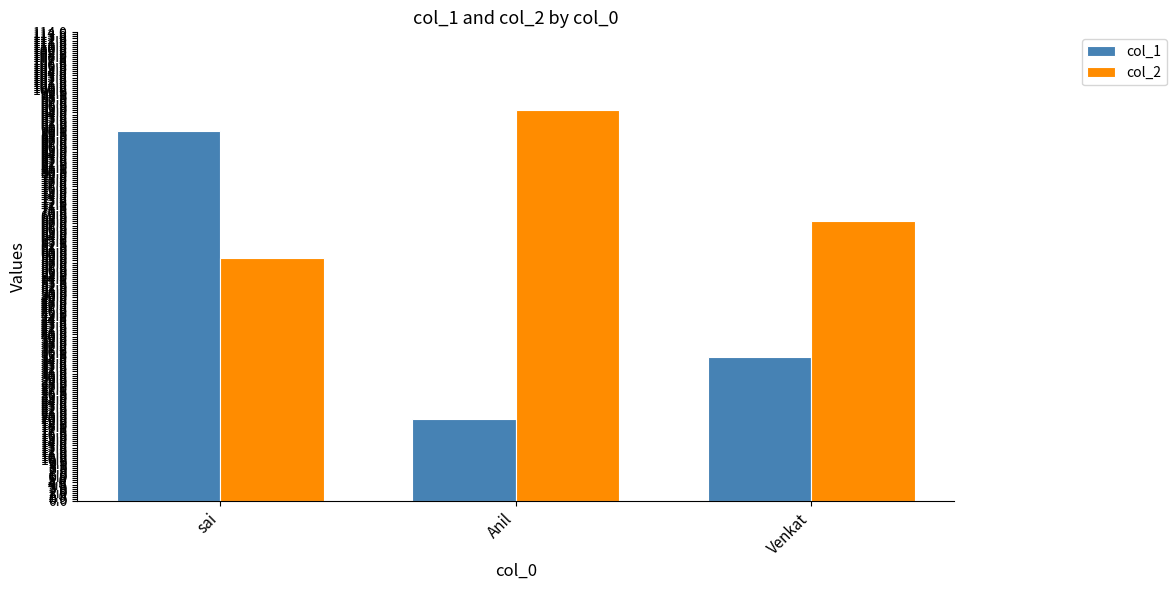

What is the label of the 1st bar from the left?

sai